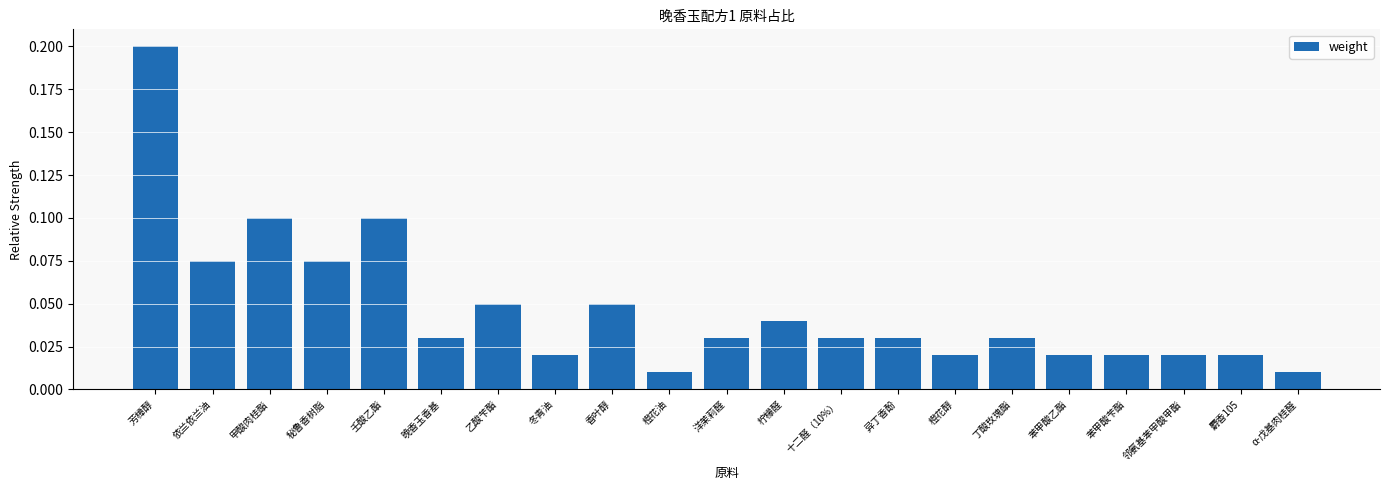

What is the sum of all values?

1.0